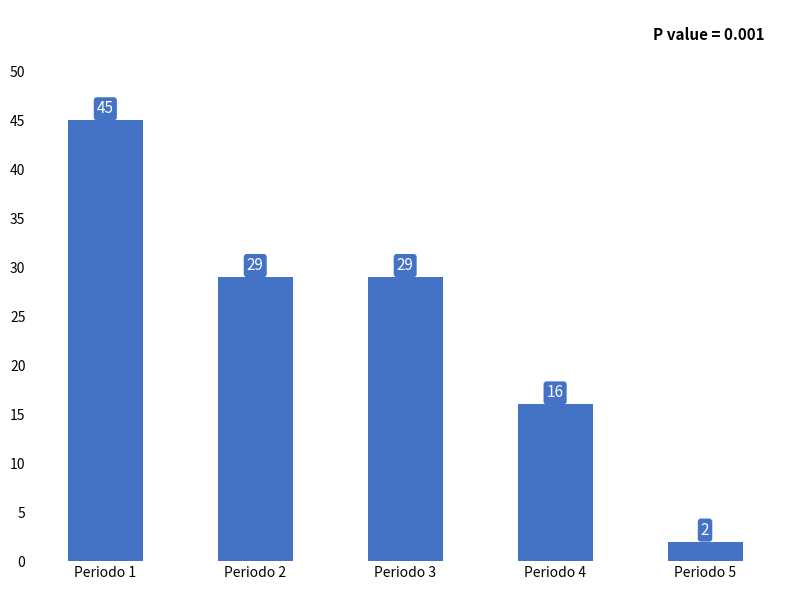

What is the sum of all values?

121